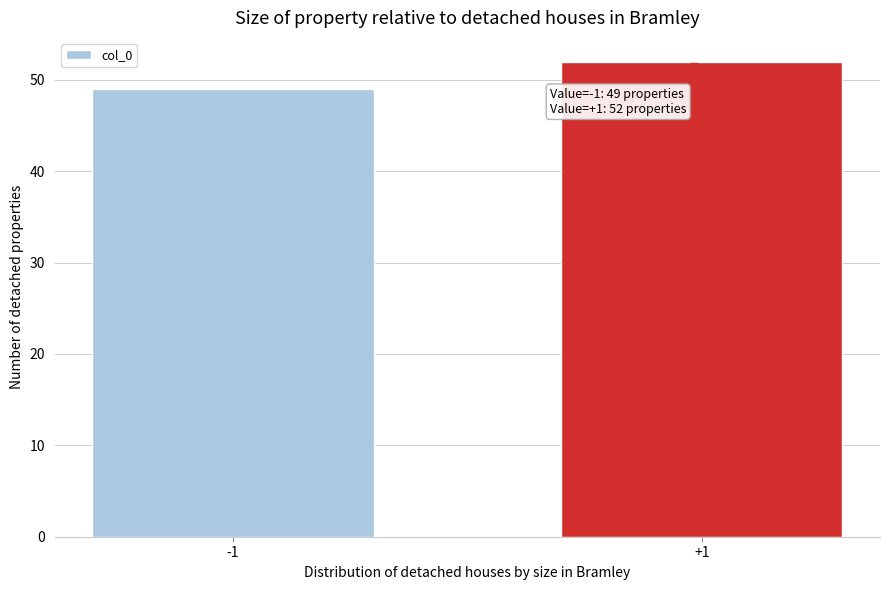

Reading right to left, extract all data points from this chart.

52	49